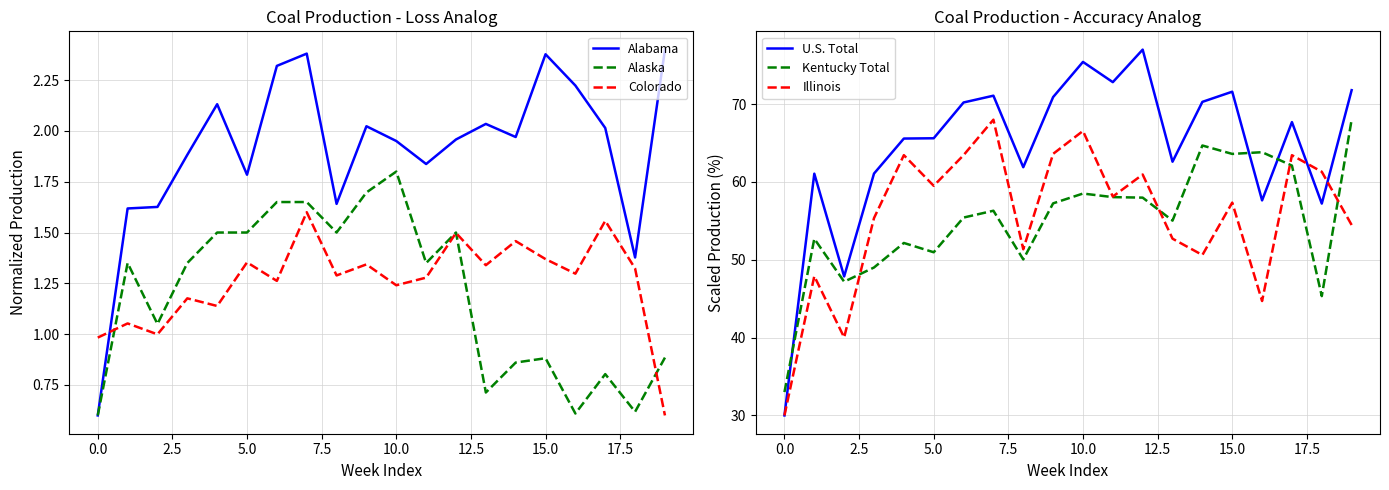

True or false: Colorado and Alabama intersect in this chart.

True